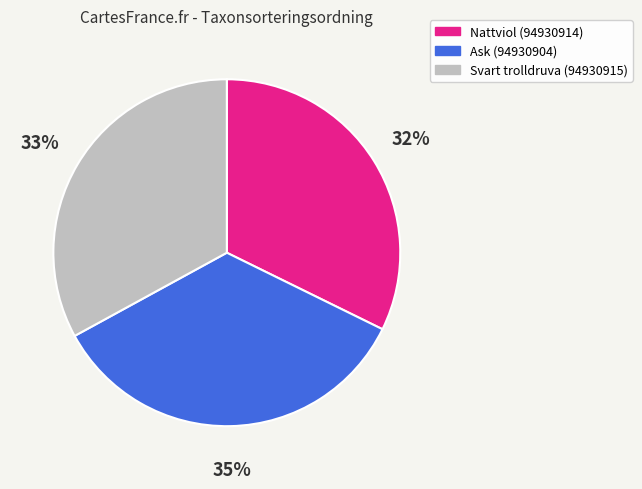

To the nearest percent, what percentage of the pie is Ask (94930904)?

35%